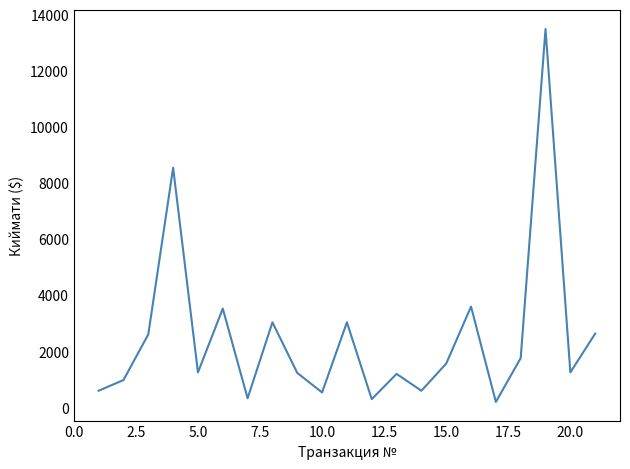

True or false: there are more than 1 points higher than both neighbors.

True